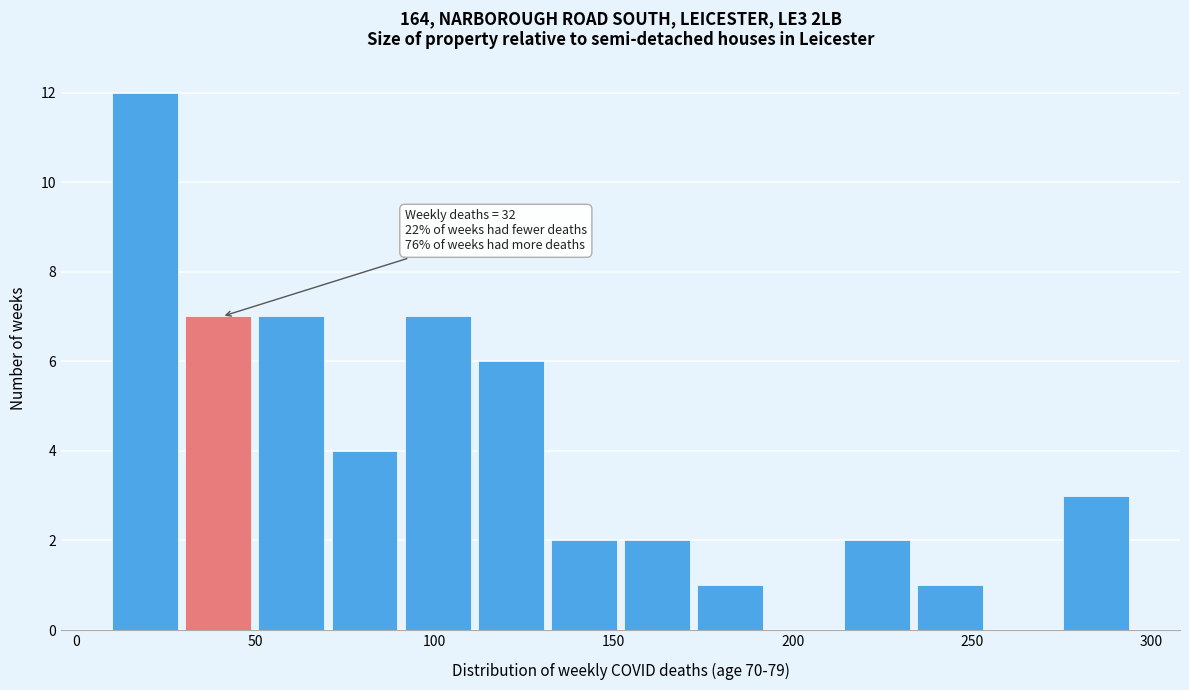

Which range on the x-axis has the tallest bar?

10 to 30